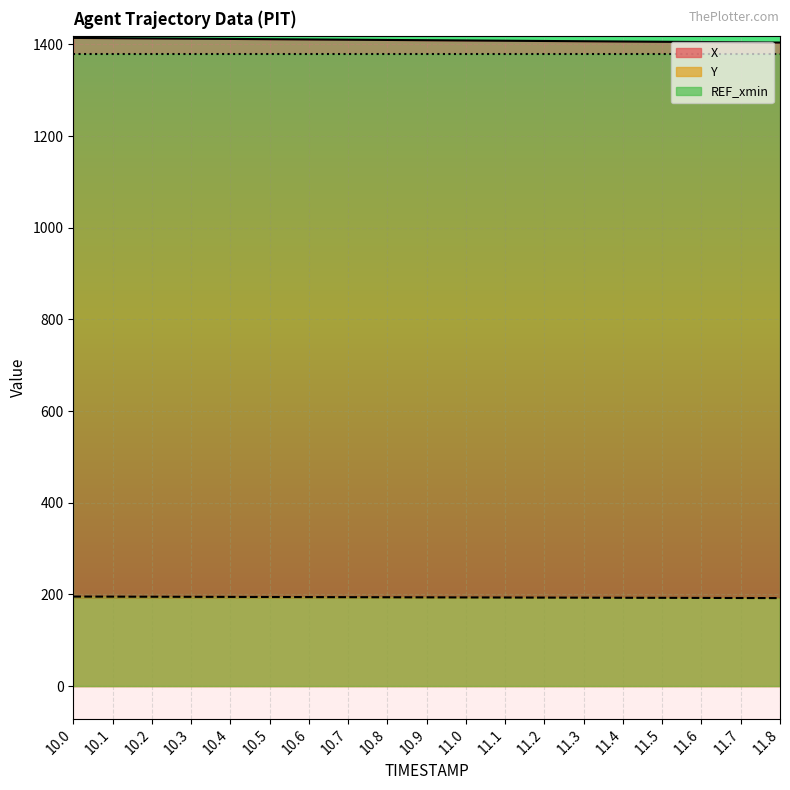

What is the sum of the X values at 11.8 and 10.9?

2813.1